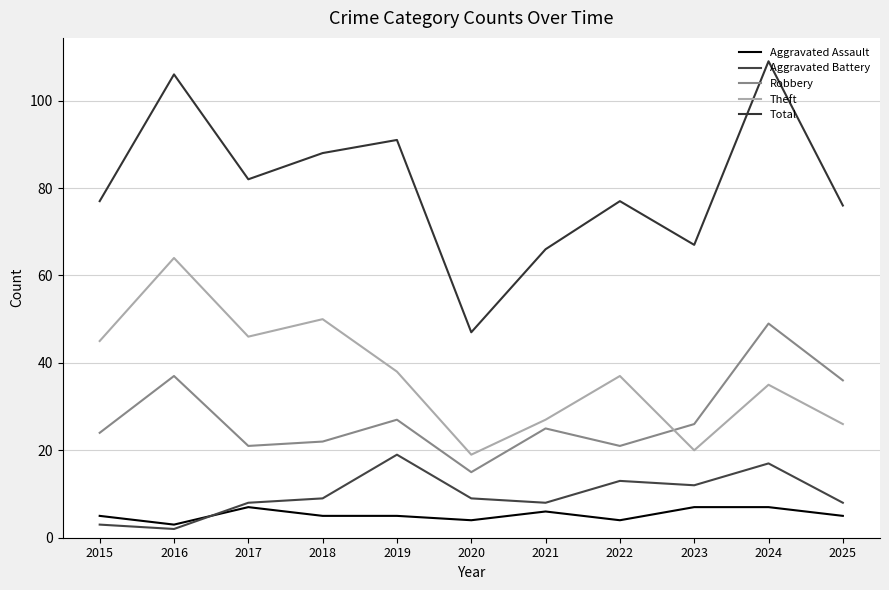

True or false: Total and Aggravated Battery cross at least once.

False